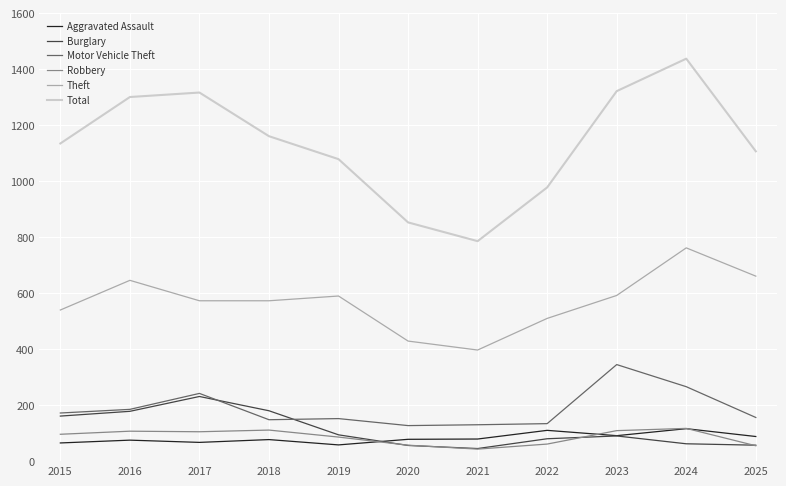

Which category has the highest value across all series?

2024